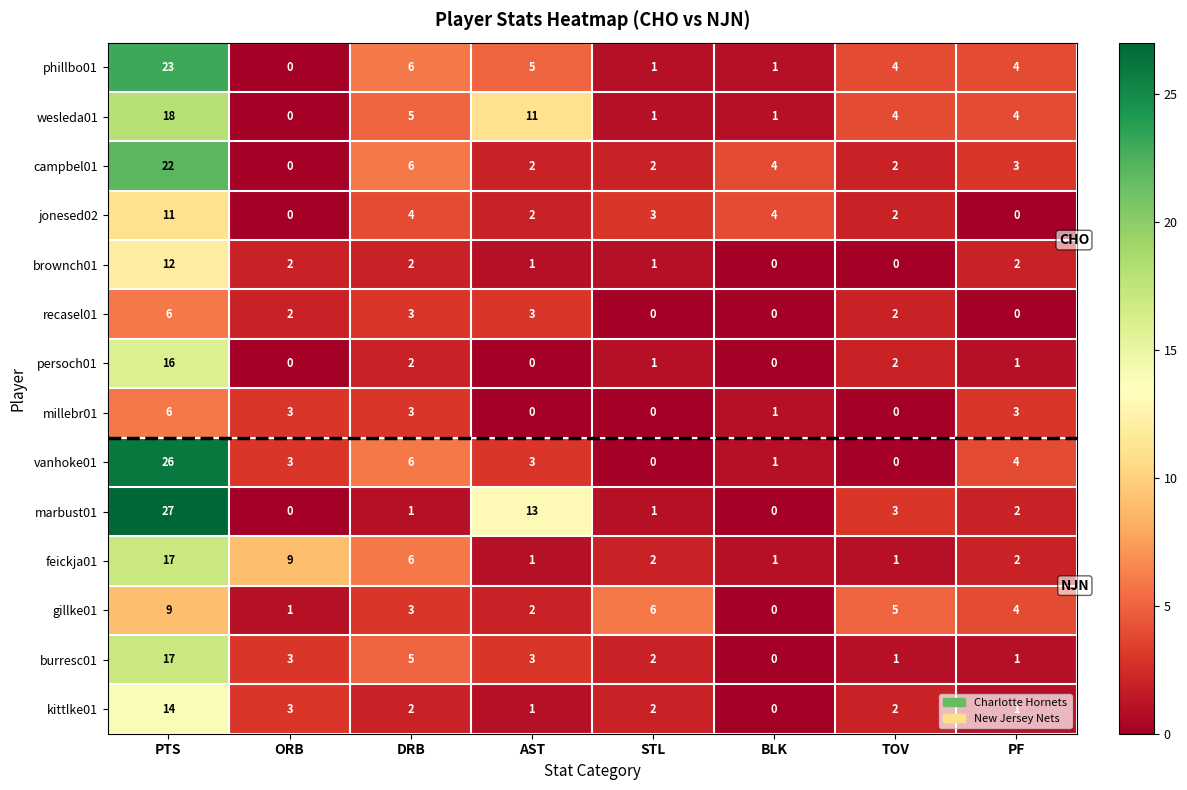

Where is campbel01 nearest to the value 11?

DRB